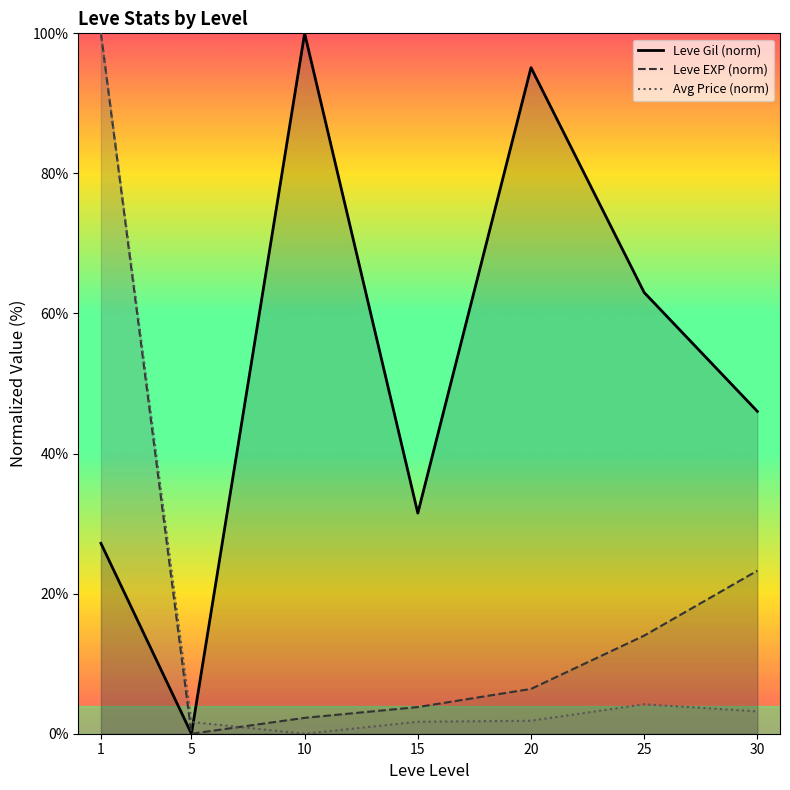

At which category does Leve EXP (norm) reach its first local valley?

5